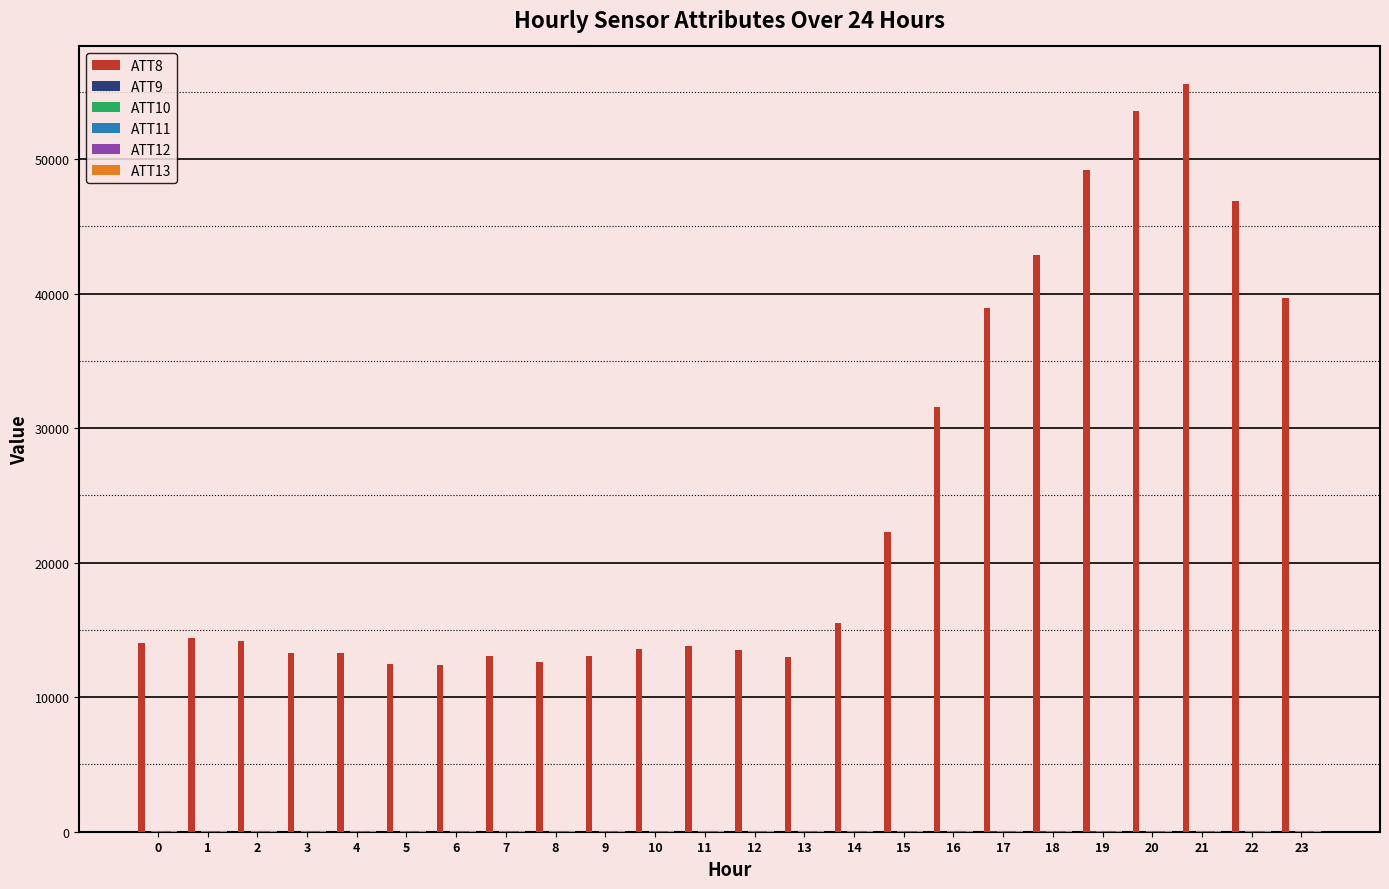

Which series has the largest total across all categories?

ATT8